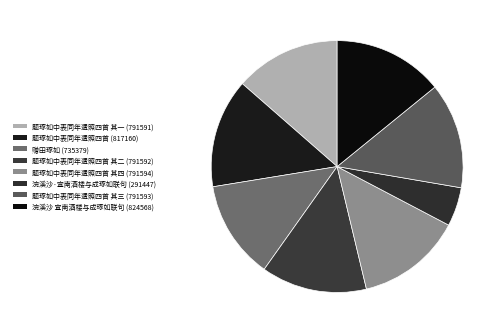

To the nearest percent, what is the difference between the largest and smallest slice percentages?

9%